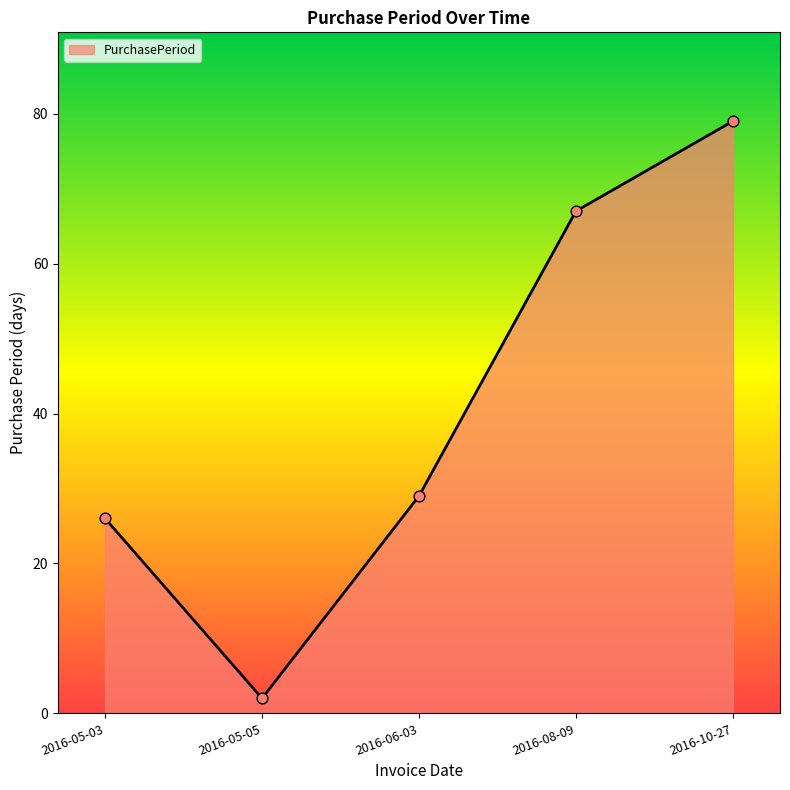

What is the change in value from 2016-08-09 to 2016-10-27?

+12